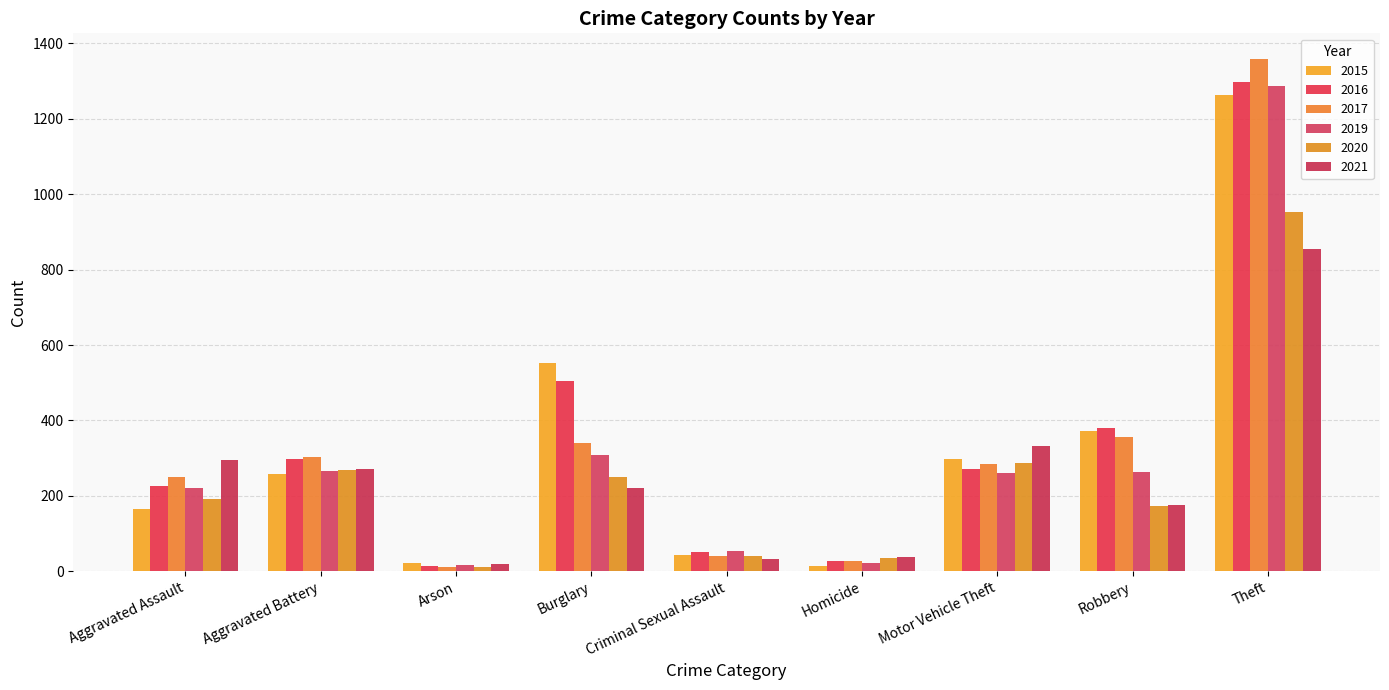

True or false: 2016 has a value of 353 at Aggravated Assault.

False